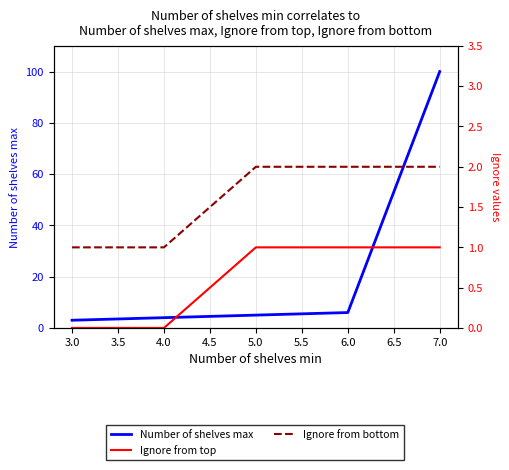

True or false: Number of shelves max and Ignore from bottom cross at least once.

False